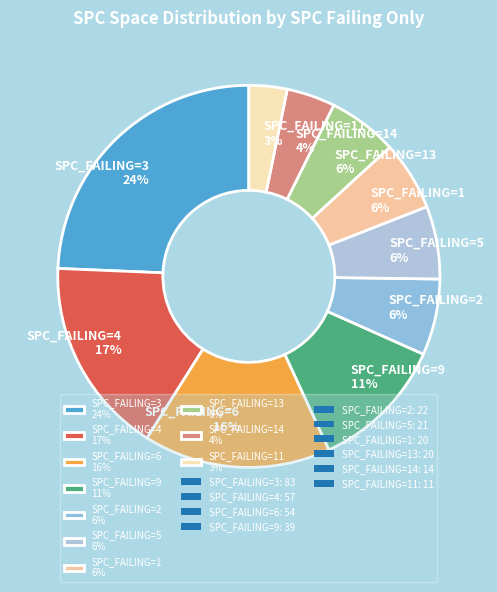

Is there any slice that represents more than half of the pie?

No